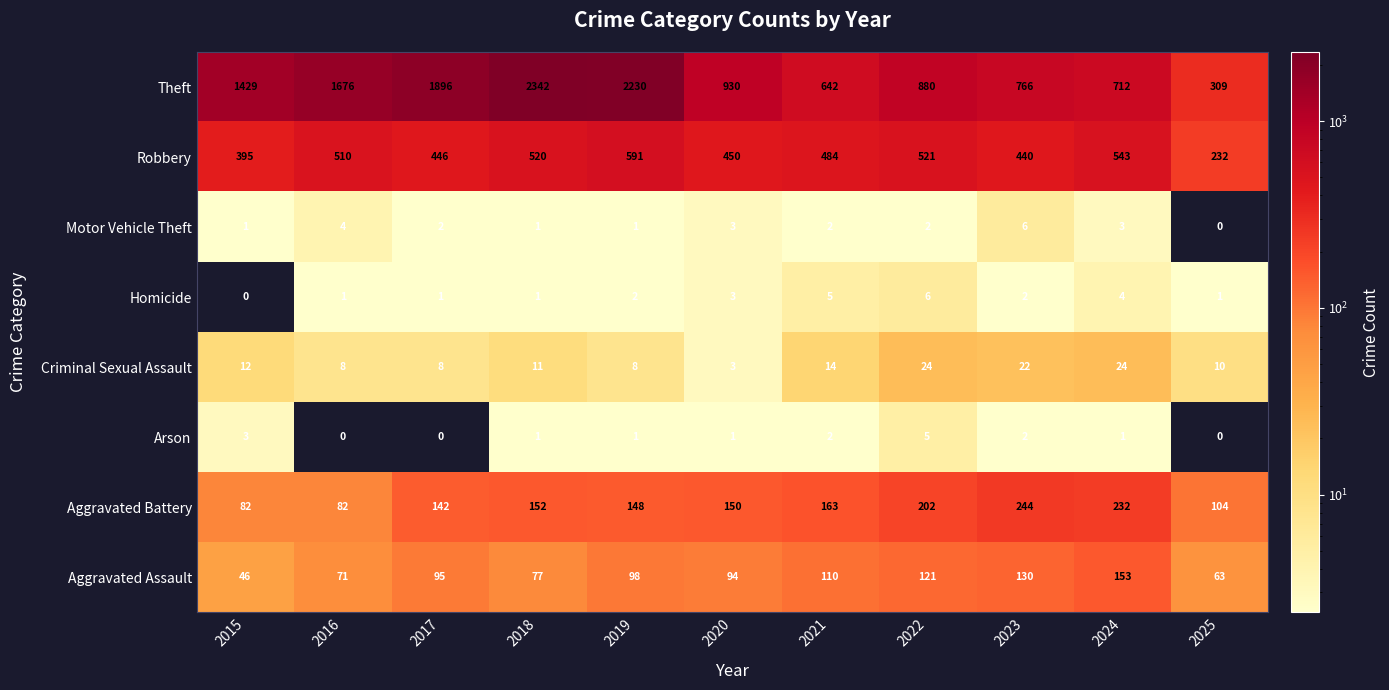

At 2022, list the series in order from largest to smallest.

Theft, Robbery, Aggravated Battery, Aggravated Assault, Criminal Sexual Assault, Homicide, Arson, Motor Vehicle Theft